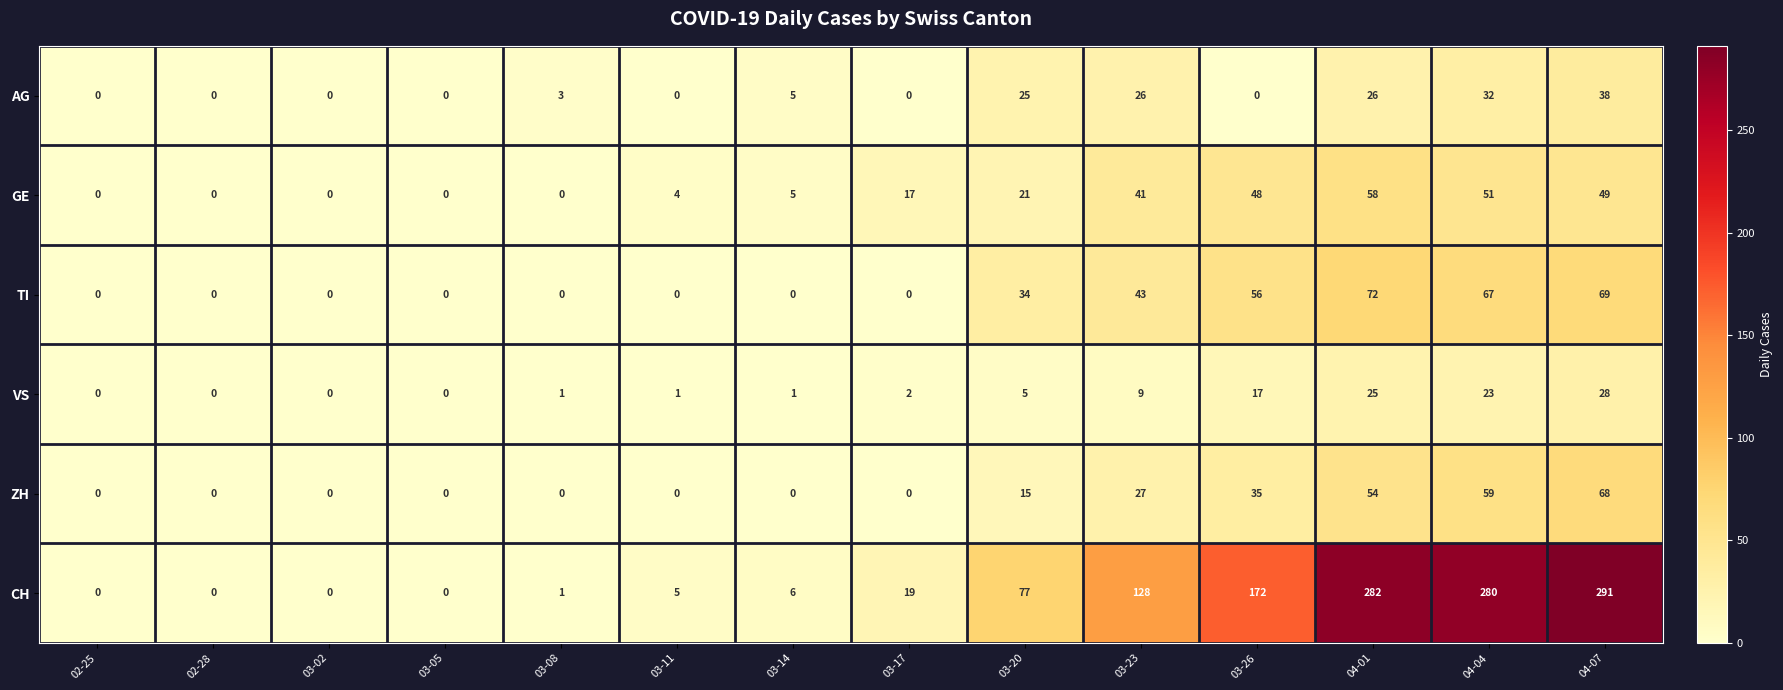

What is the difference between the maximum and minimum values in the CH series?

291